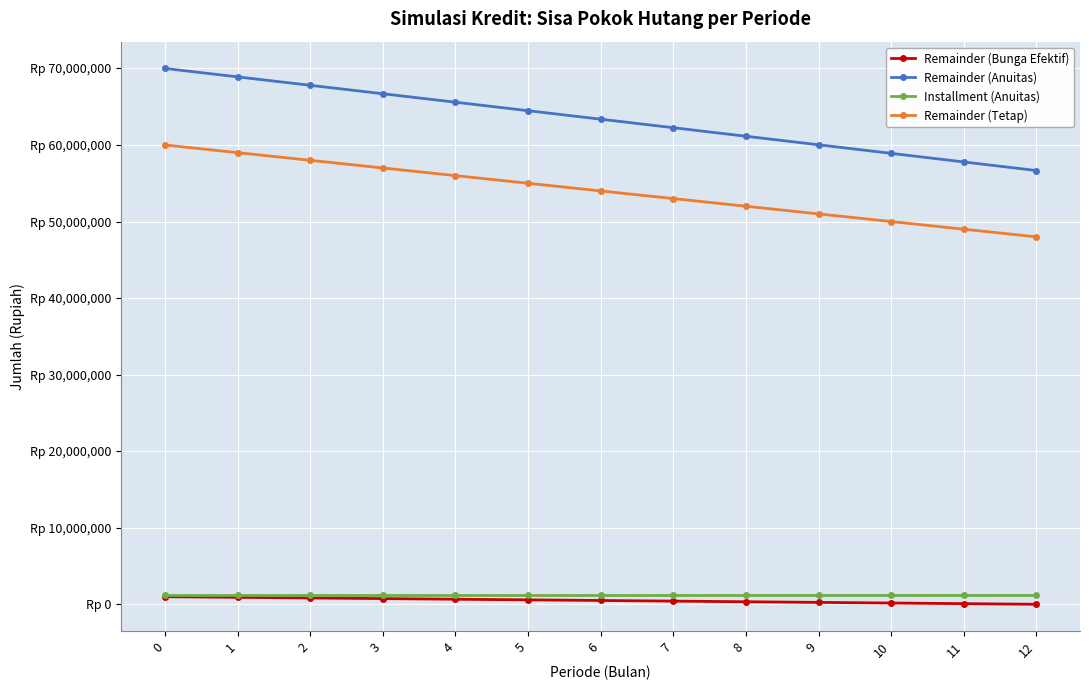

Rank the categories by Remainder (Anuitas) value from lowest to highest.

12, 11, 10, 9, 8, 7, 6, 5, 4, 3, 2, 1, 0